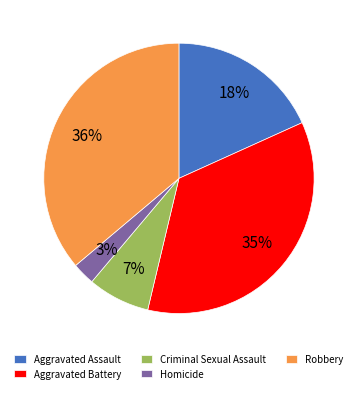

How many slices are in this pie chart?

5